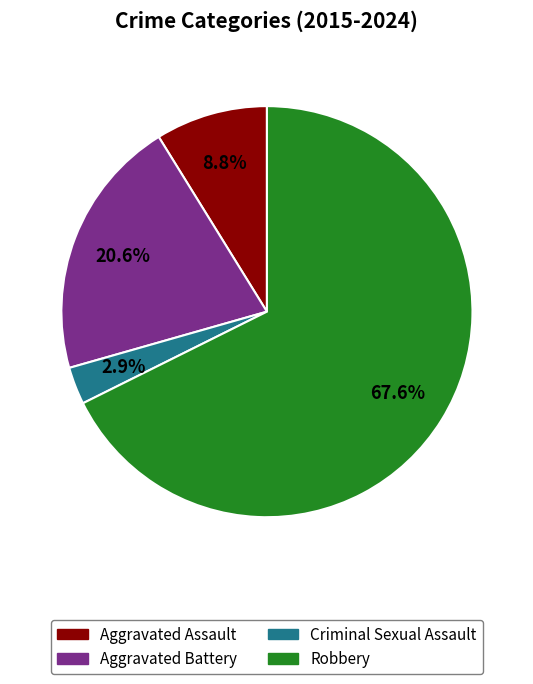

What percentage is the Criminal Sexual Assault slice, to the nearest percent?

3%